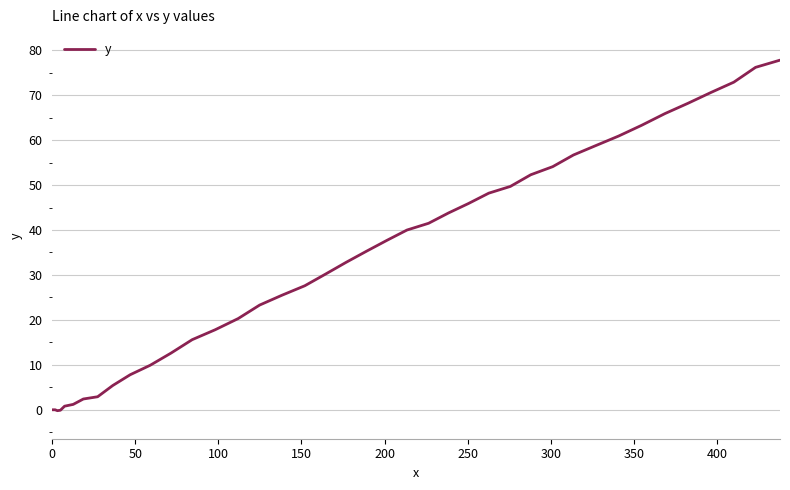

What is the difference between the maximum and minimum values?

78.0